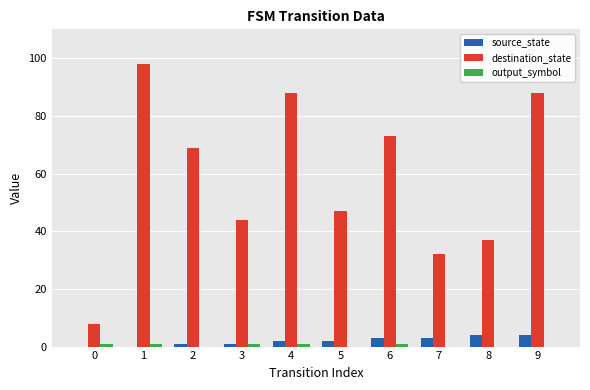

Which series has the largest total across all categories?

destination_state